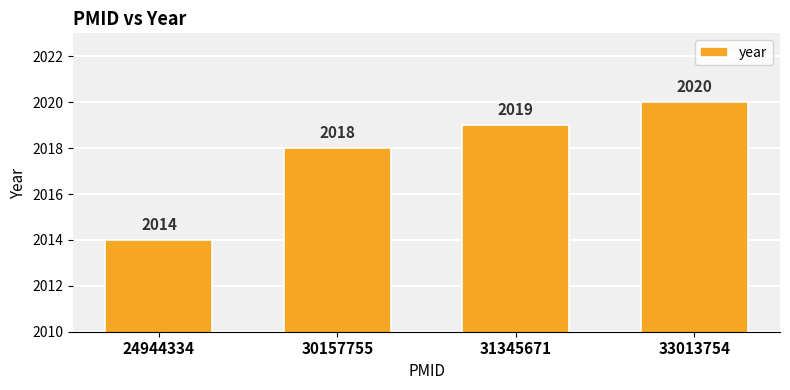

Reading left to right, transcribe all the data shown in this chart.

2014	2018	2019	2020